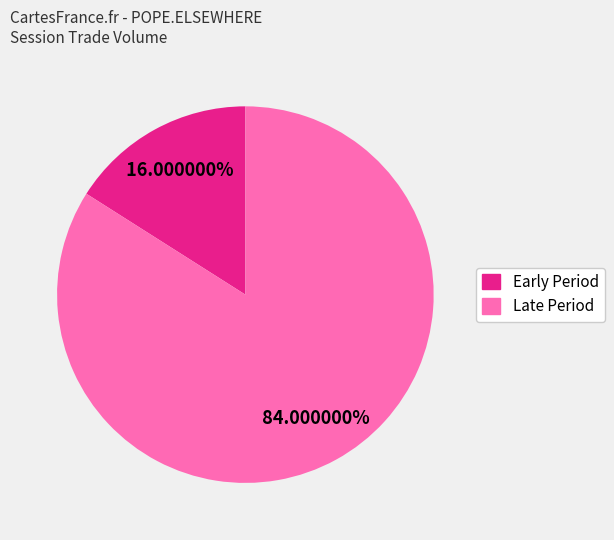

How many slices are in this pie chart?

2